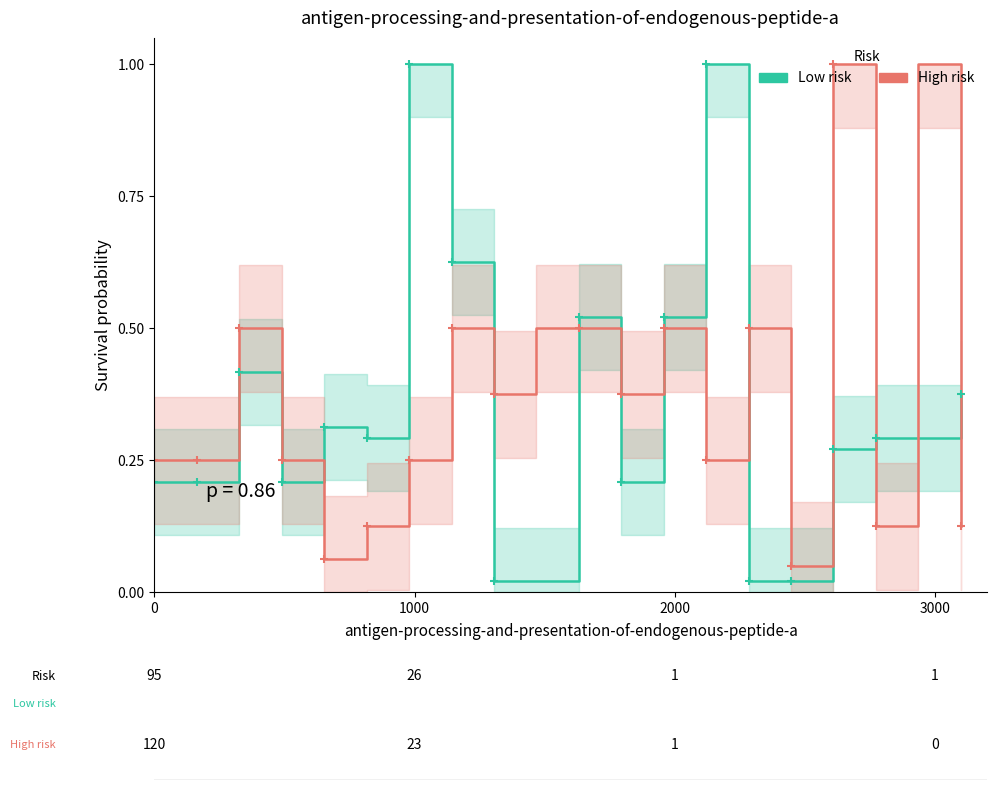

What is the sum of all High risk values?

7.5